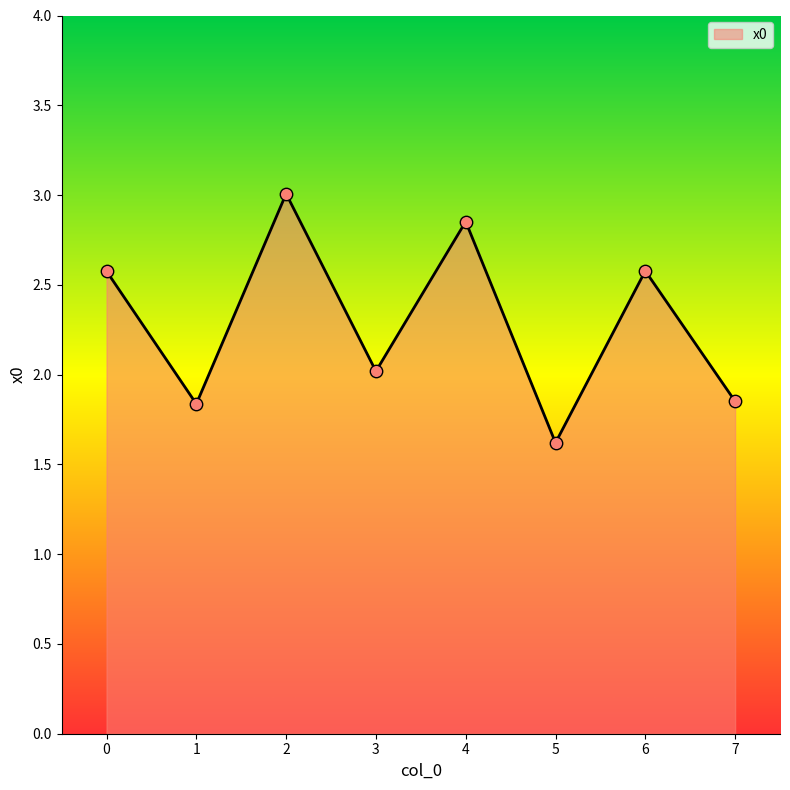

What is the change in value from 1 to 5?

-0.2